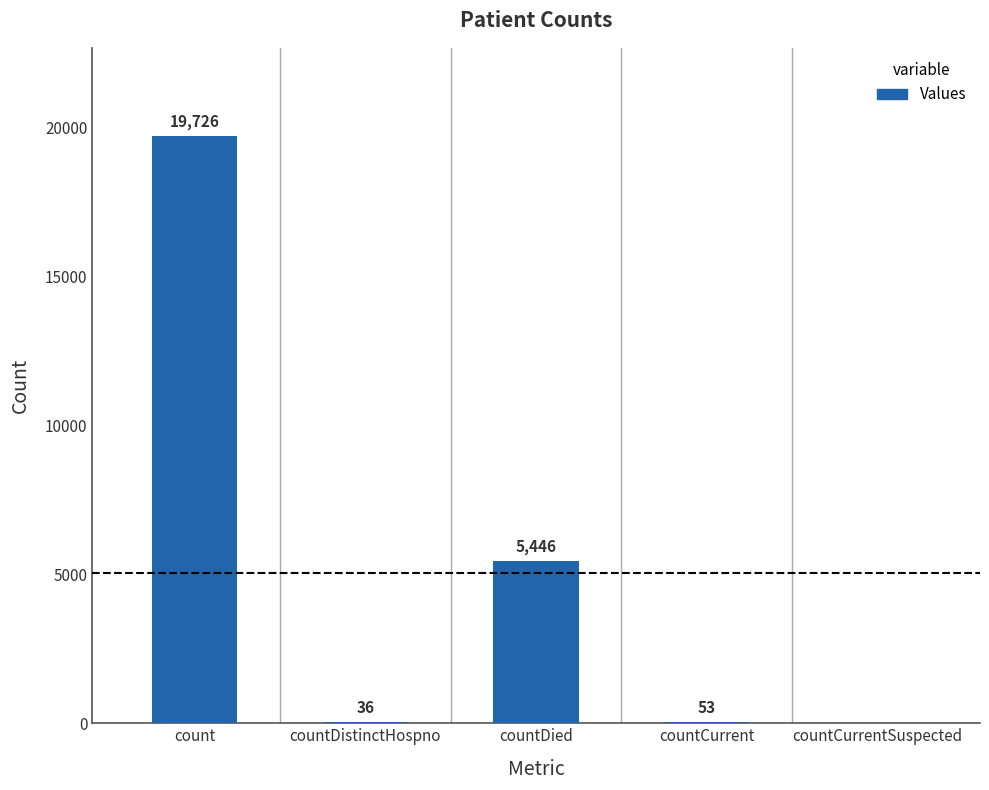

What is the change in value from count to countDied?

-14280